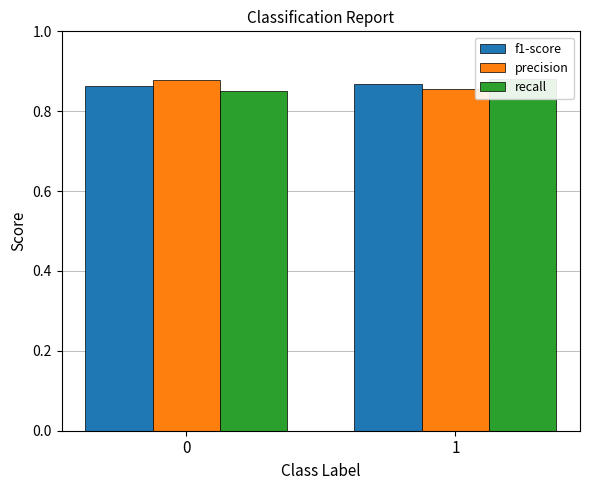

How many bars are there in each group?

3